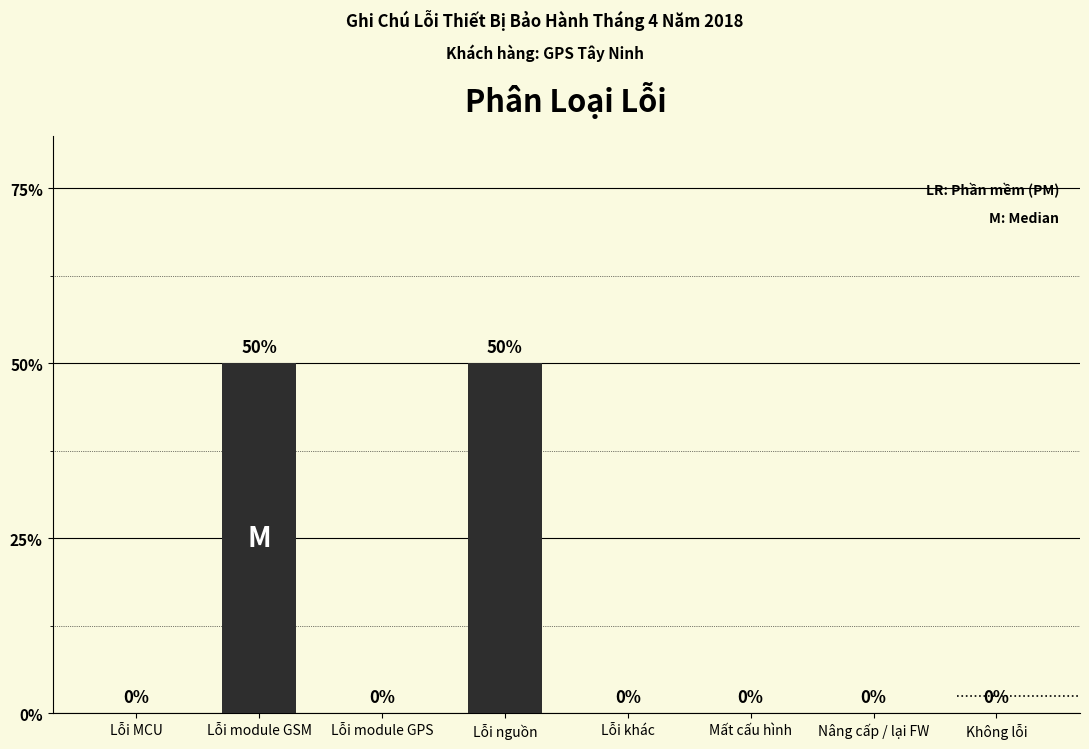

Are the bars horizontal?

No